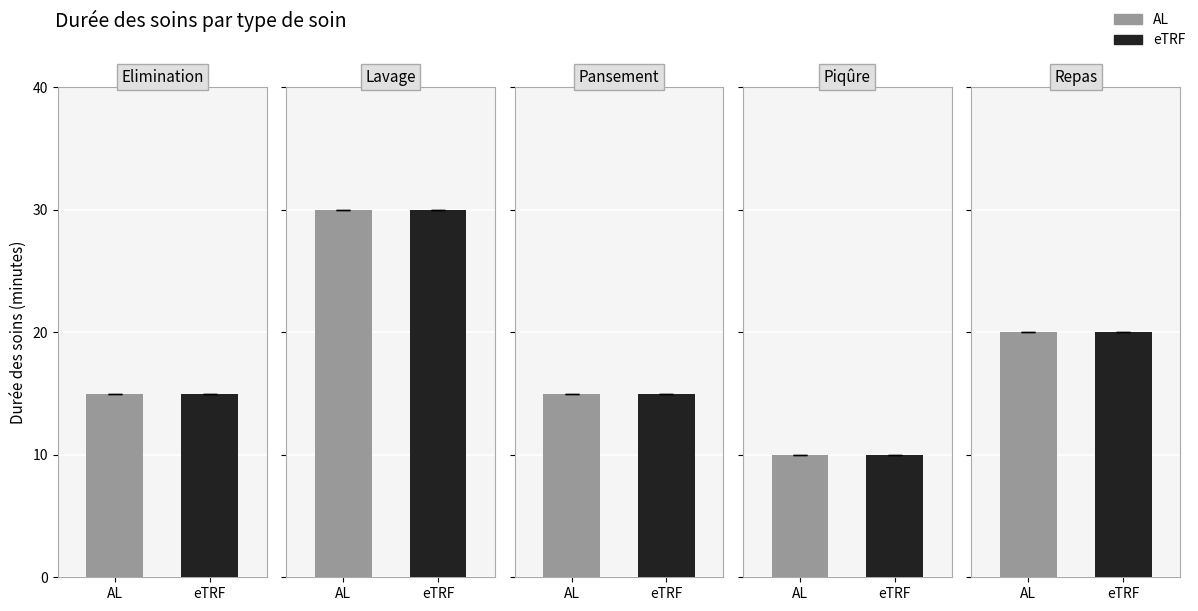

What is the maximum value shown in the chart?

30